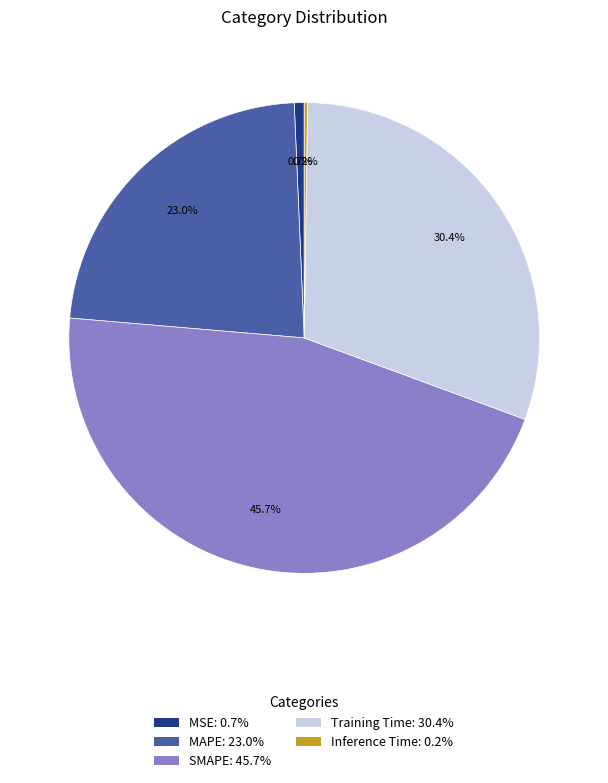

Between MAPE and SMAPE, which is larger?

SMAPE